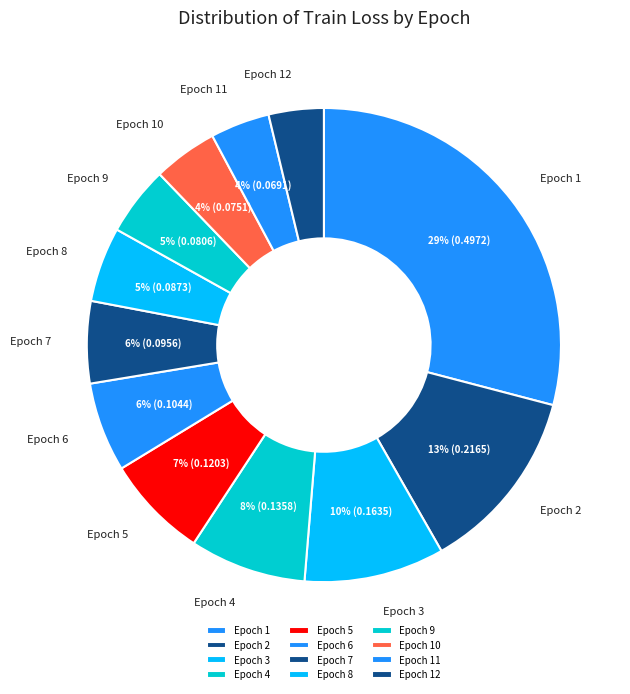

Does Epoch 3 account for over 50% of the chart?

No